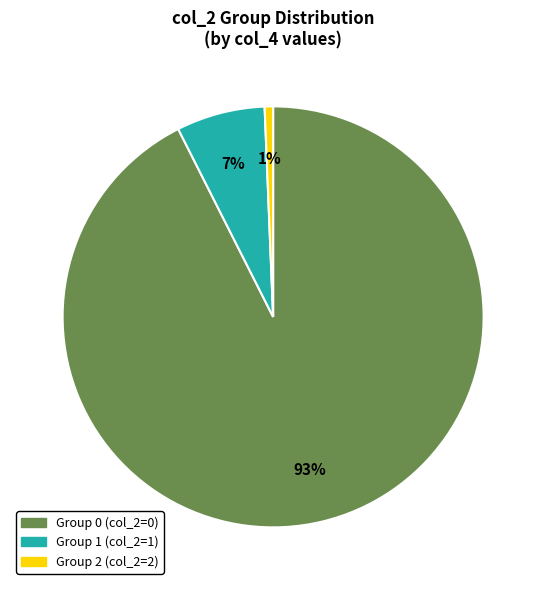

To the nearest percent, what is the average slice percentage?

33%